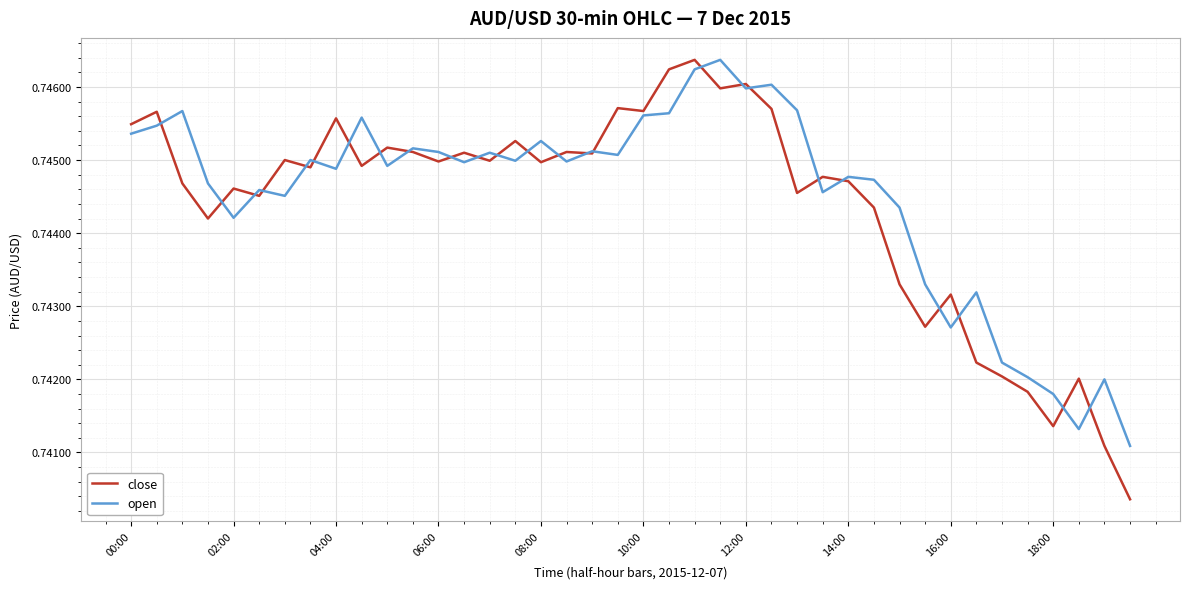

Which series has the widest spread of values?

close